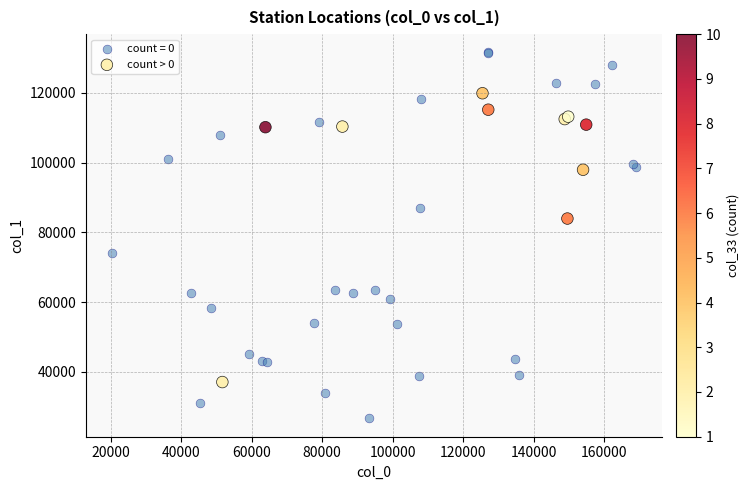

Which series reaches the minimum Y coordinate?

count = 0